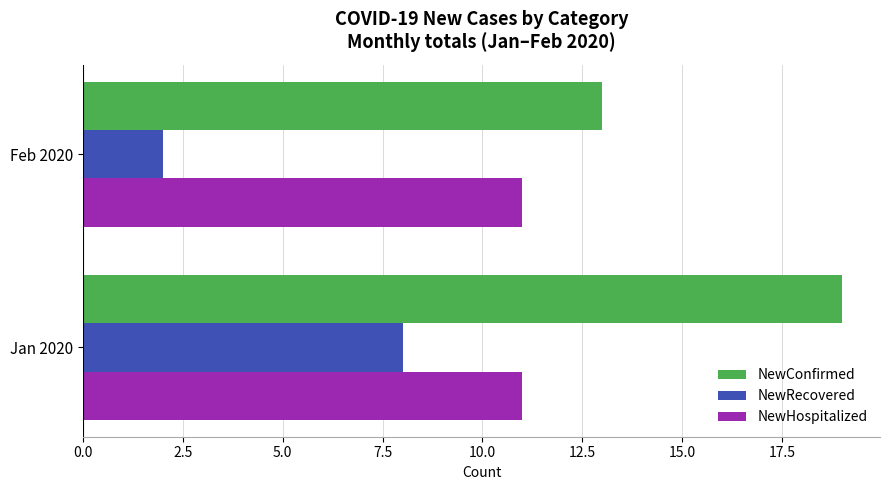

What is the sum of all NewRecovered values?

10